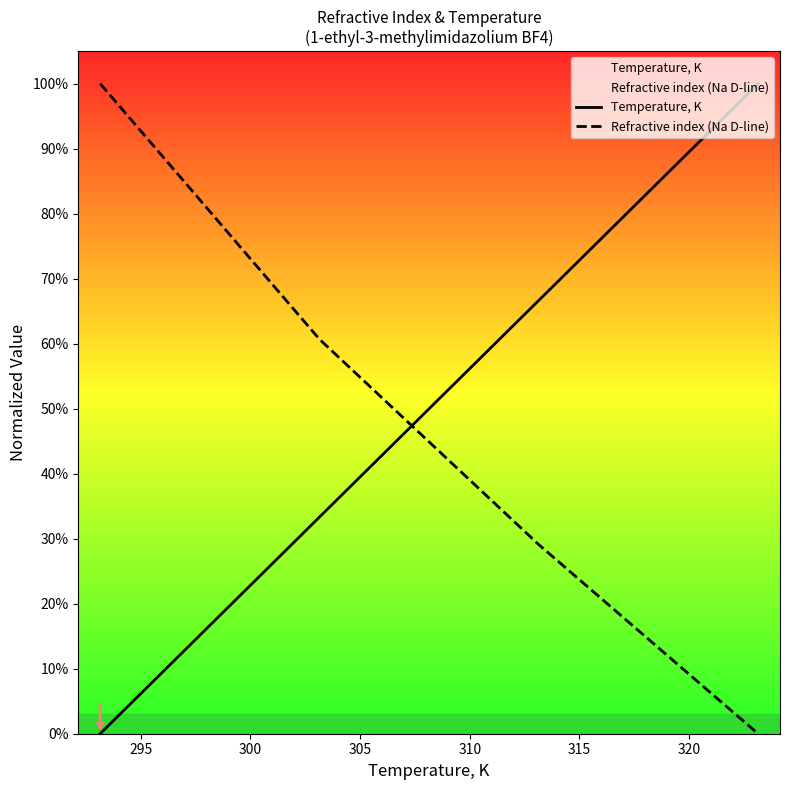

After their last crossing, which series has the higher values: Refractive index (Na D-line) or Temperature, K?

Temperature, K